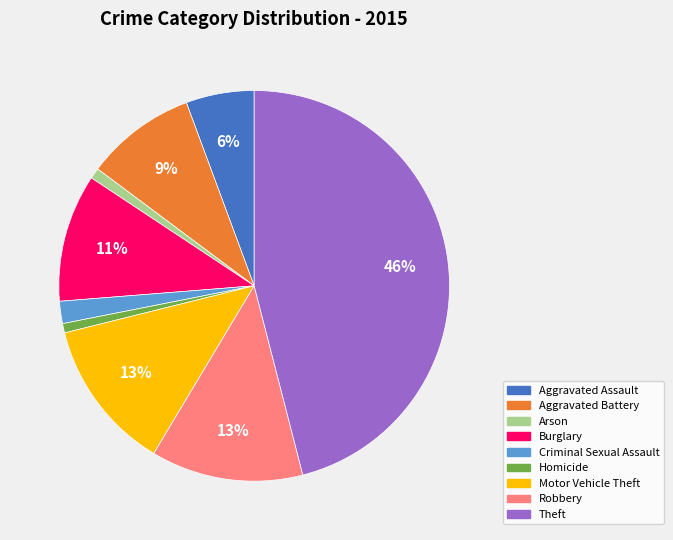

Between Aggravated Assault and Motor Vehicle Theft, which is larger?

Motor Vehicle Theft